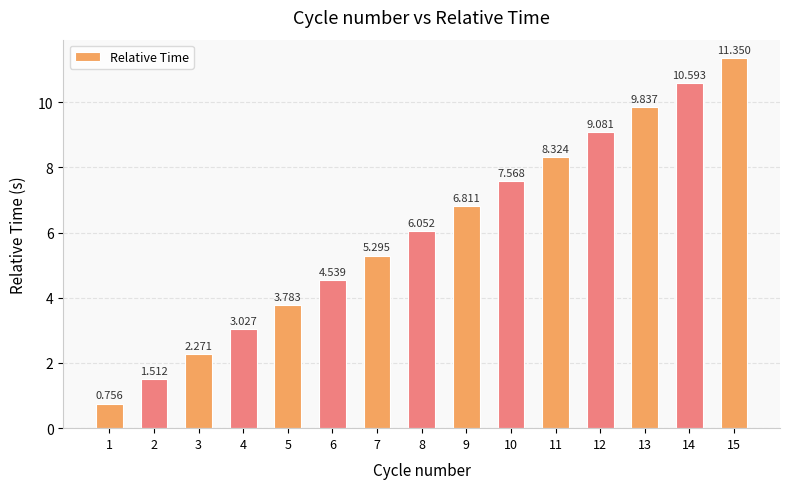

Reading right to left, what are all the values shown in this chart?

15=11.3	14=10.6	13=9.8	12=9.1	11=8.3	10=7.6	9=6.8	8=6.1	7=5.3	6=4.5	5=3.8	4=3.0	3=2.3	2=1.5	1=0.8